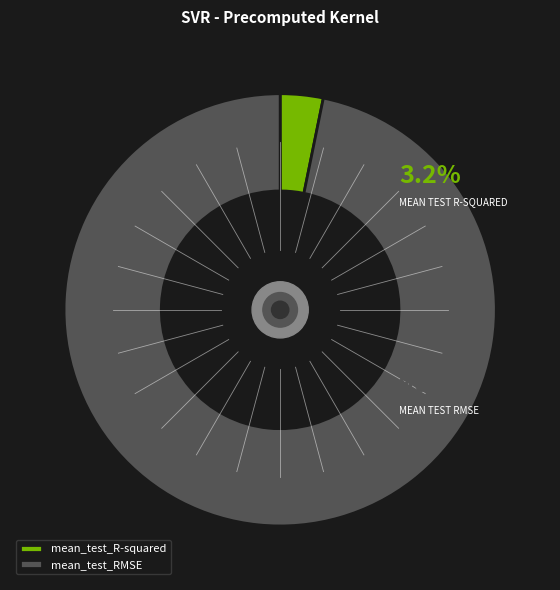

Rank the categories by value from lowest to highest.

mean_test_R-squared, mean_test_RMSE